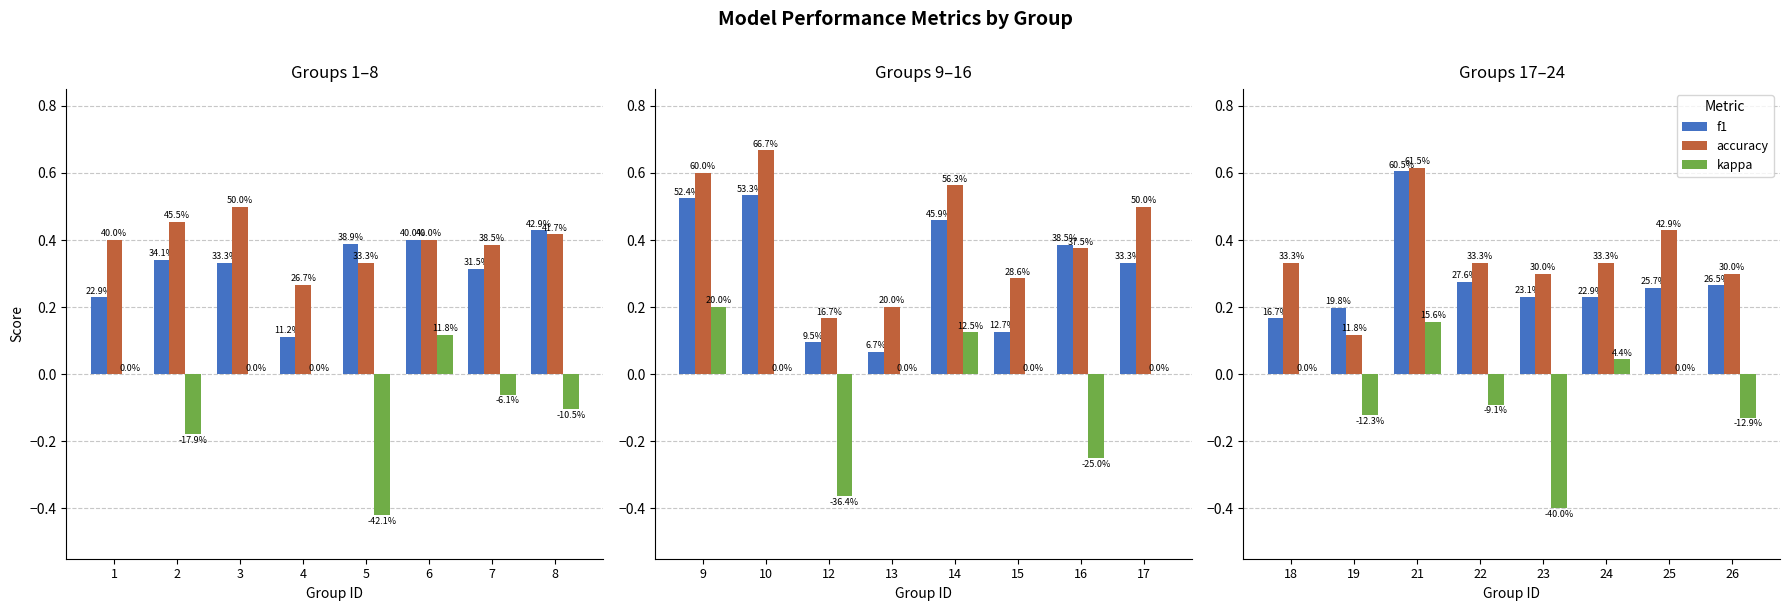

Rank the series by their maximum value, from lowest to highest.

kappa, f1, accuracy